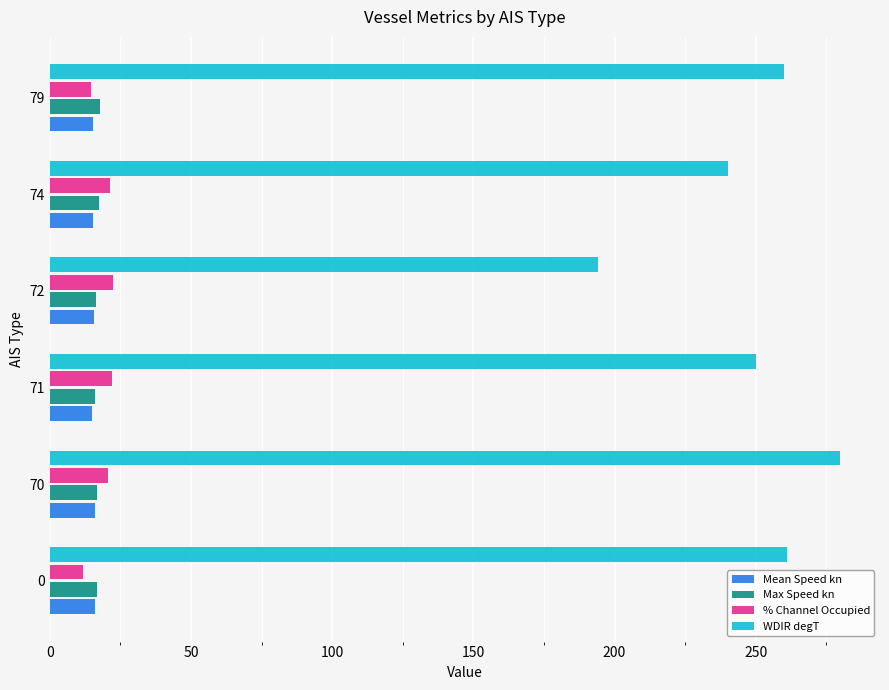

What is the smallest value displayed?

11.9